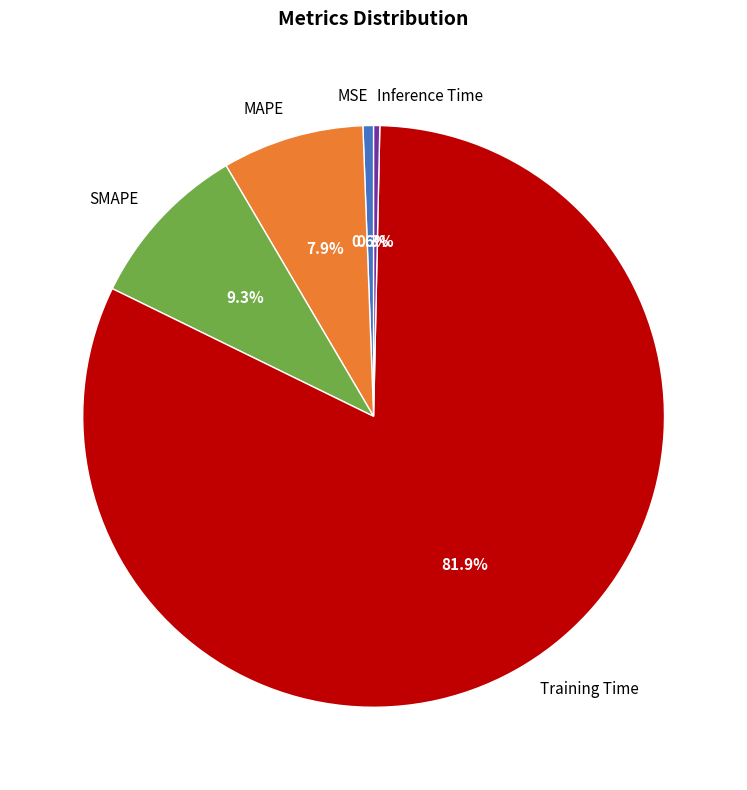

Count the number of slices in the pie.

5